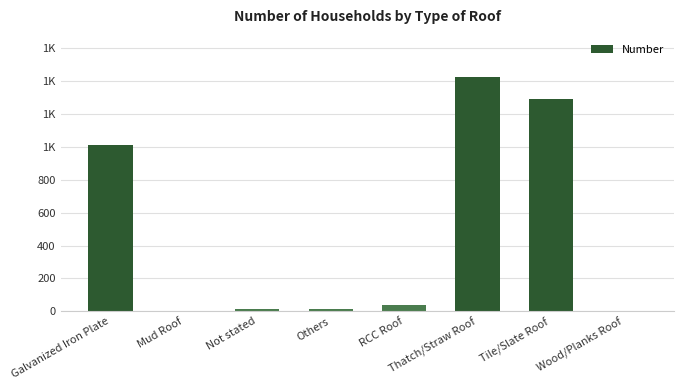

Is it true that the value at Tile/Slate Roof is 430?

False